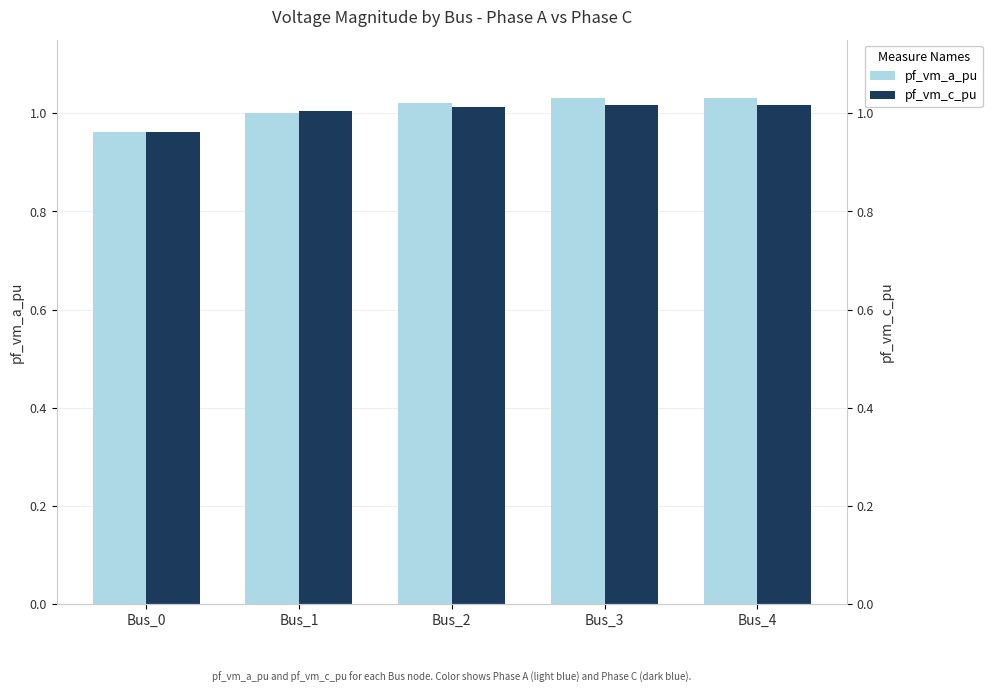

What is the value of the pf_vm_c_pu bar at the 1st from the left?

1.0